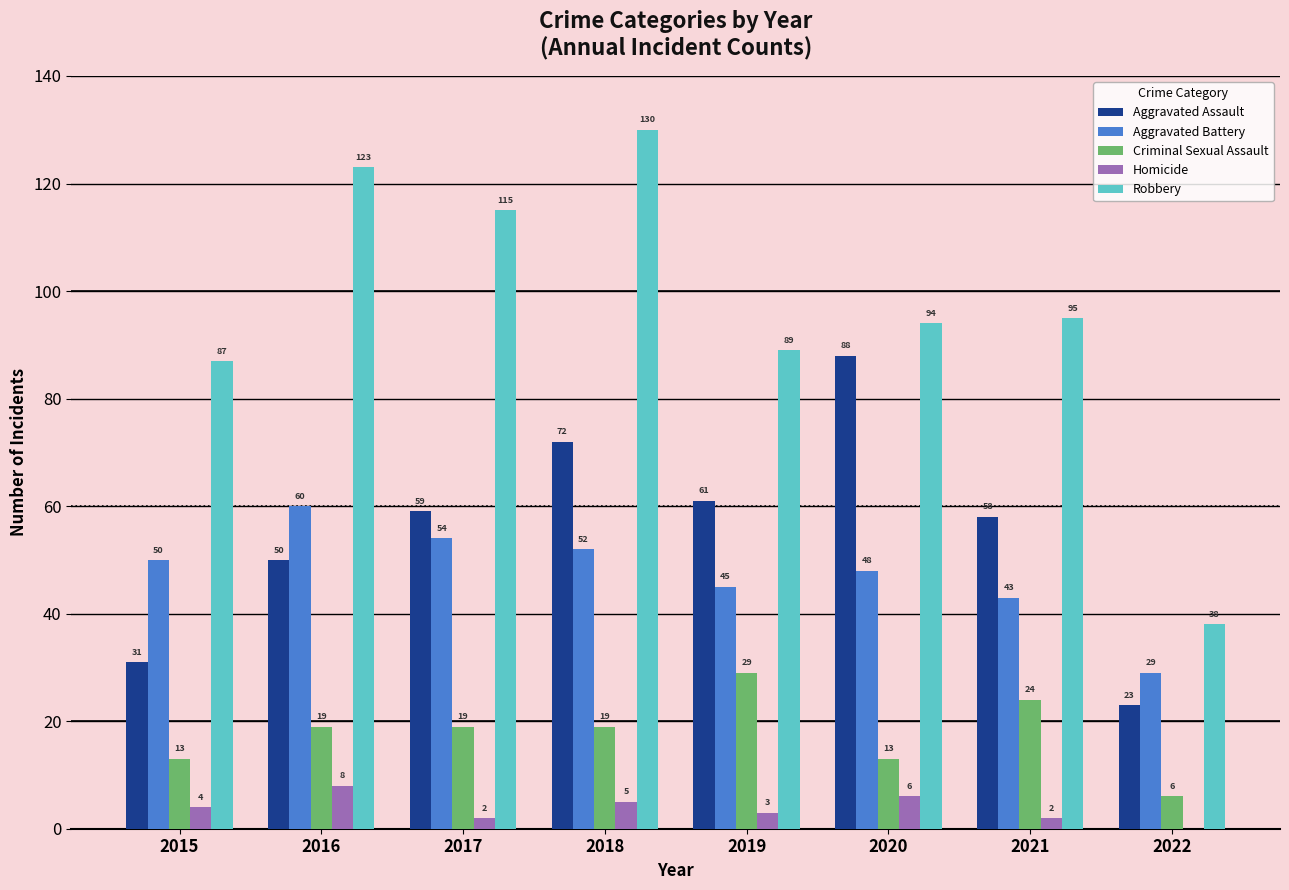

Read the Aggravated Battery value at 2018, to the nearest 10.

50